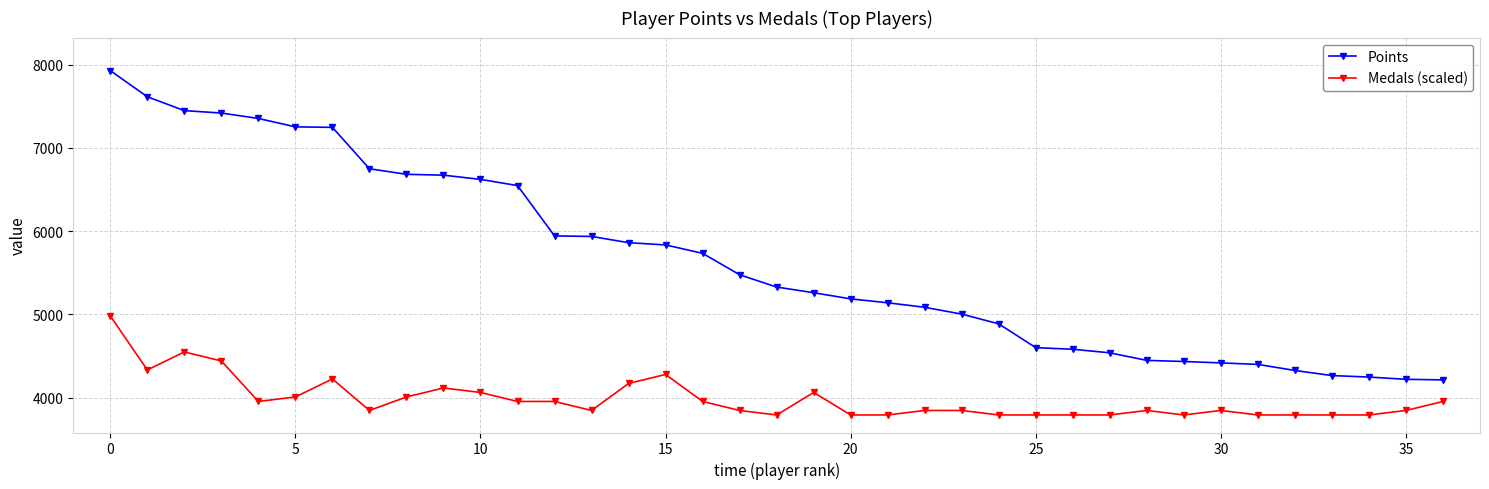

Which series has the largest total across all categories?

Points